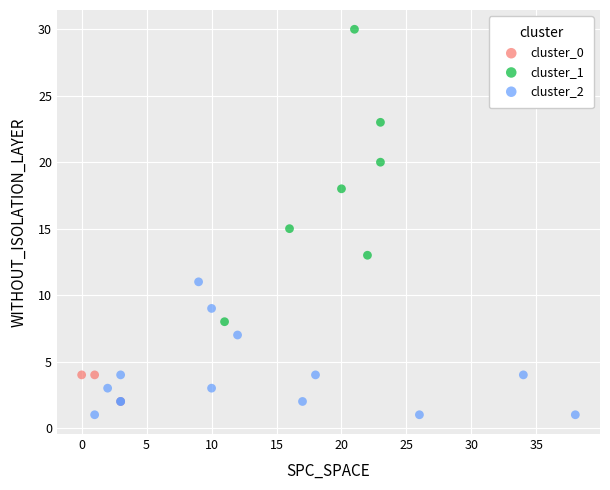

What are all the series names shown in the legend?

cluster_0, cluster_1, cluster_2